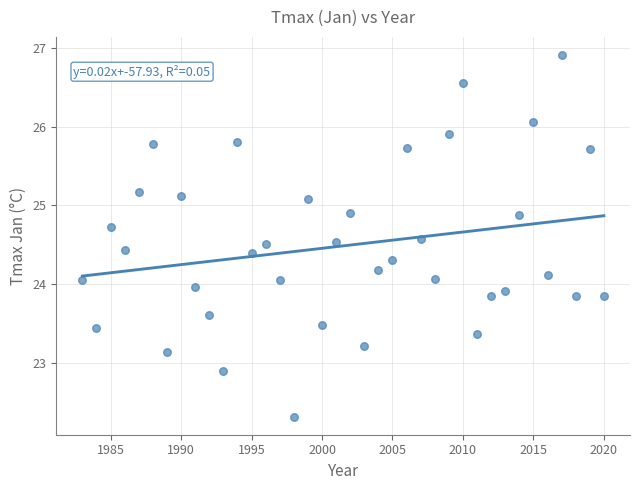

What is the range of X values (max minus min)?

37.0